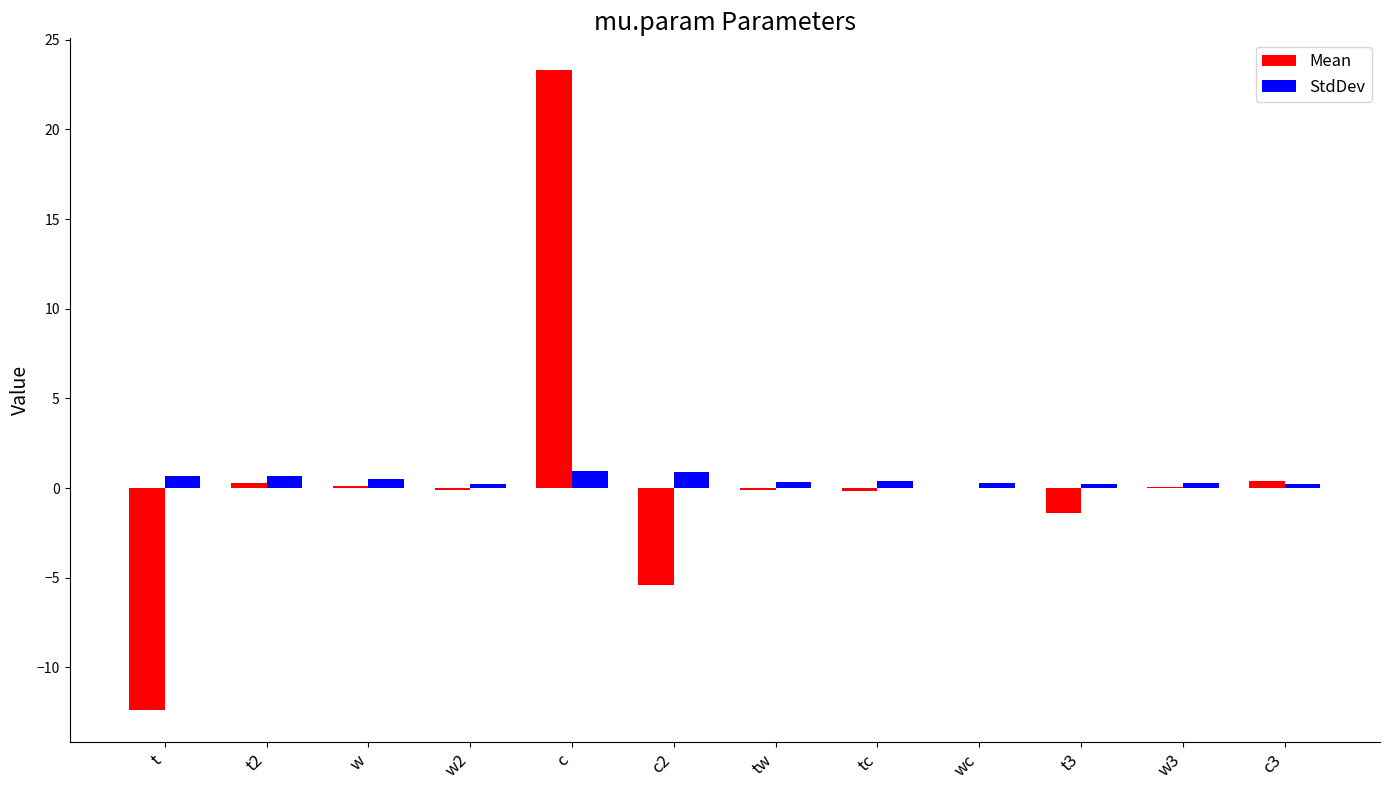

Where does the Mean series first go above 0?

t2